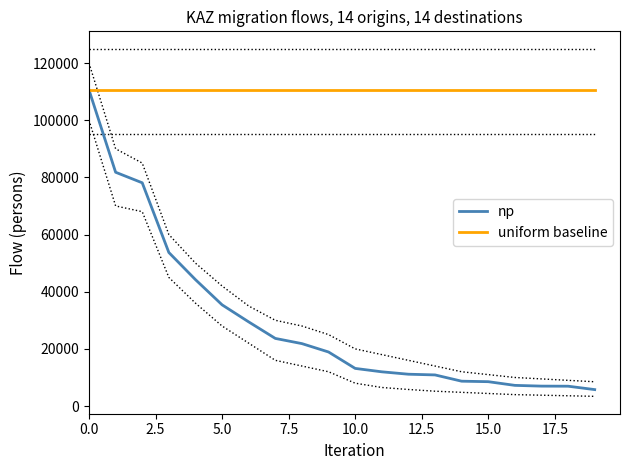

What is the value of the np point at the 20th from the left?

5757